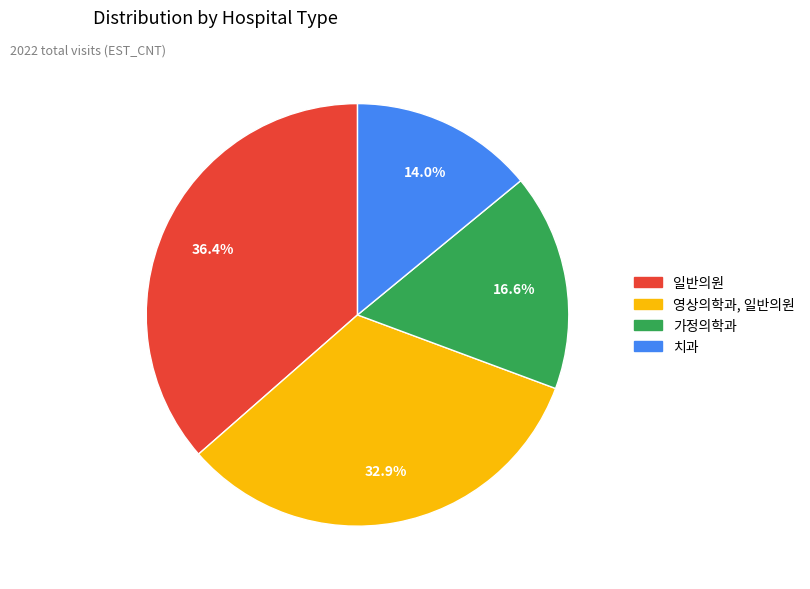

Is there any slice that represents more than half of the pie?

No